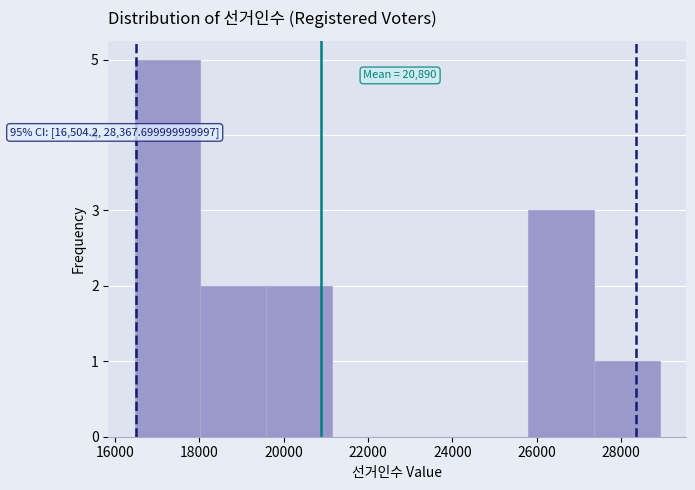

Which range on the x-axis has the tallest bar?

16400 to 18000